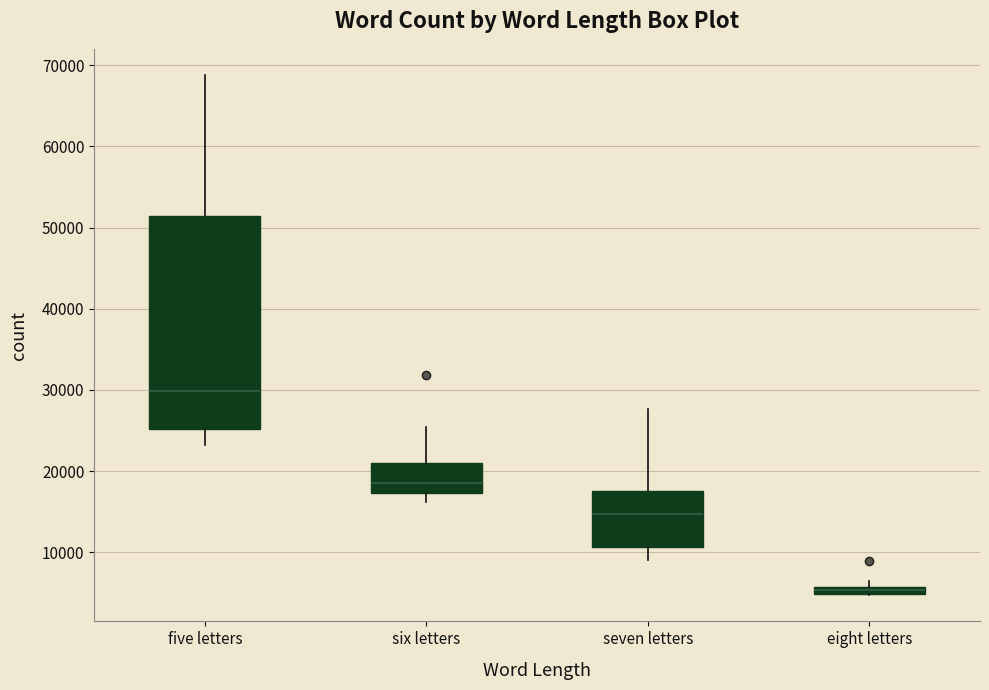

Where does the median line of the box for six letters sit on the y-axis? The values are not printed on the chart, so give them approximately, as read against the axis.

19000